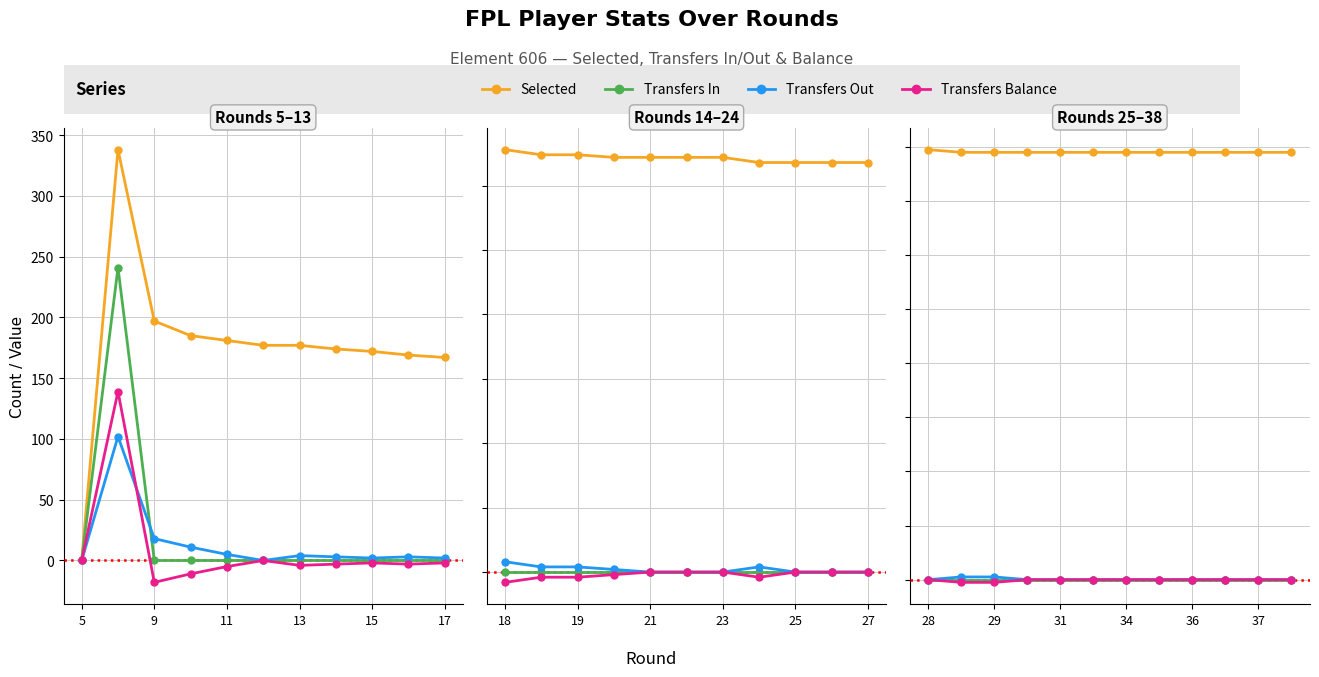

What are all the series names shown in the legend?

Selected, Transfers In, Transfers Out, Transfers Balance